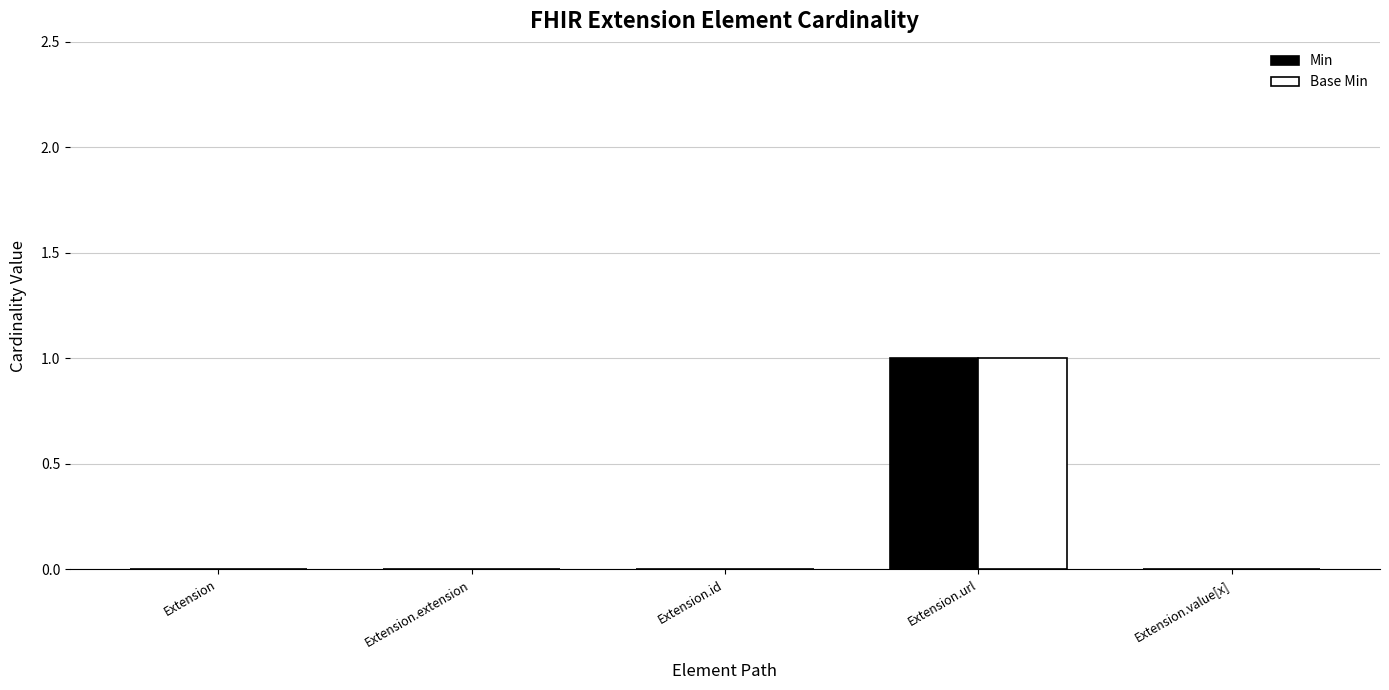

At which category is the sum across all series the highest?

Extension.url